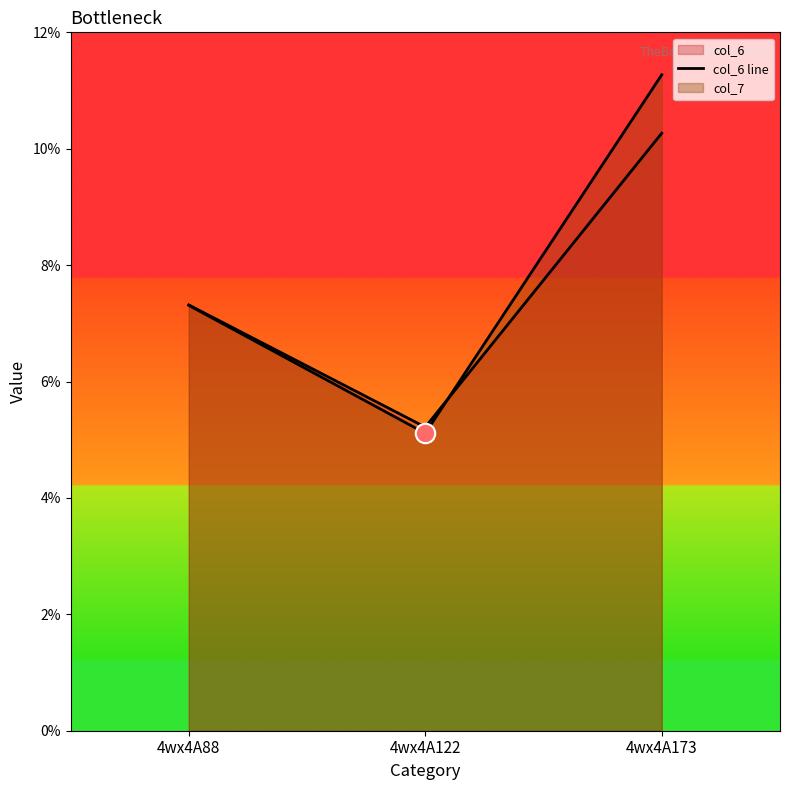

What is the change in value from 4wx4A88 to 4wx4A122?

-2.1